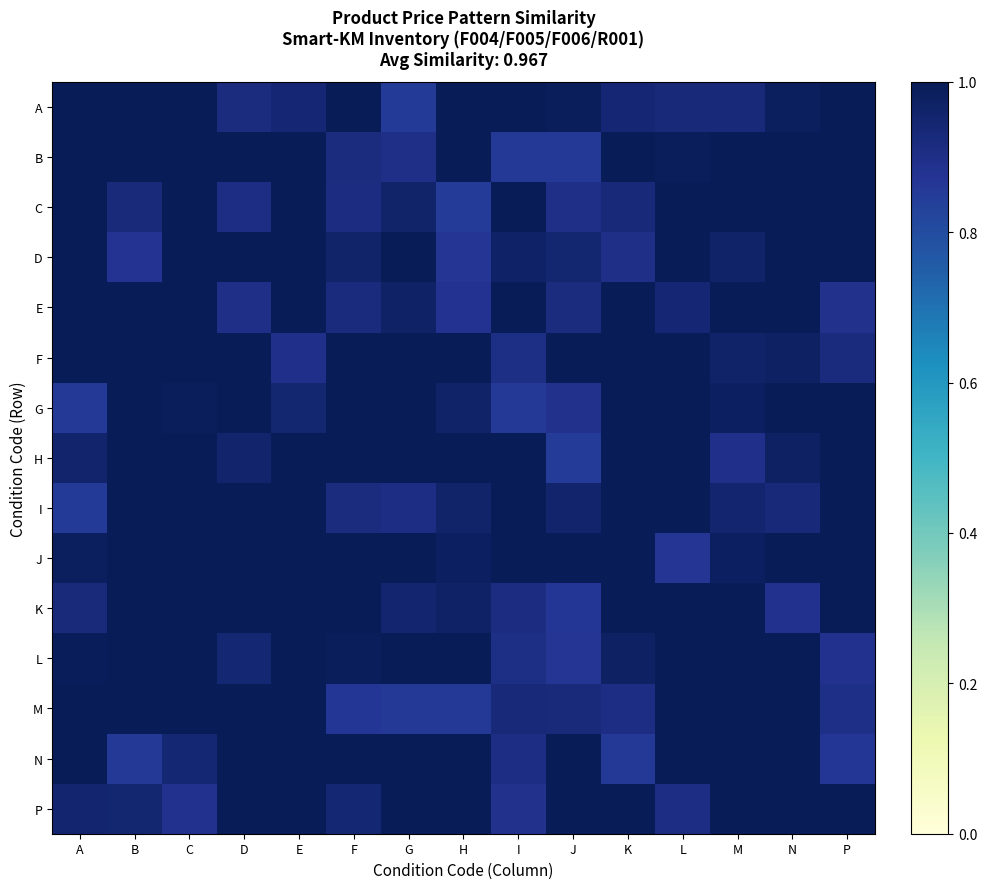

At A, list the series in order from smallest to largest.

I, G, K, P, H, J, L, C, A, B, D, E, F, M, N